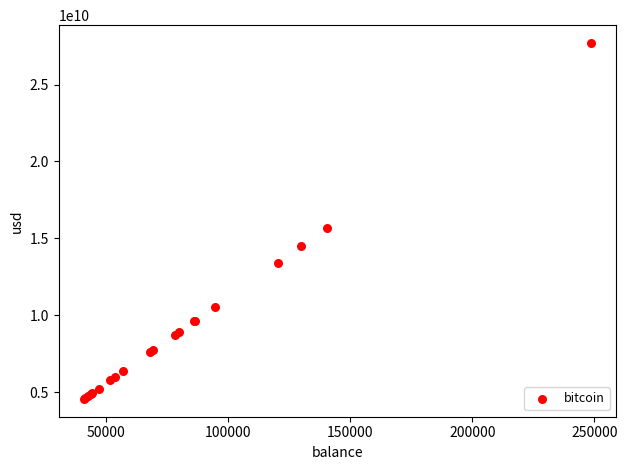

What Y value in the scatter plot is closest to 16133903019?

15664112242.9